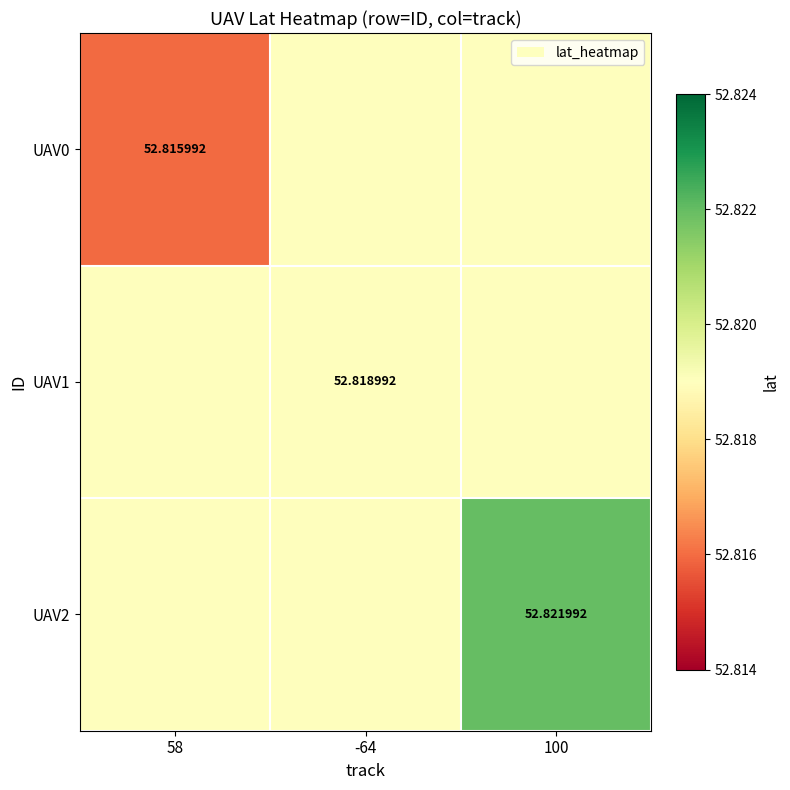

Which has a higher value, 100 or -64?

100